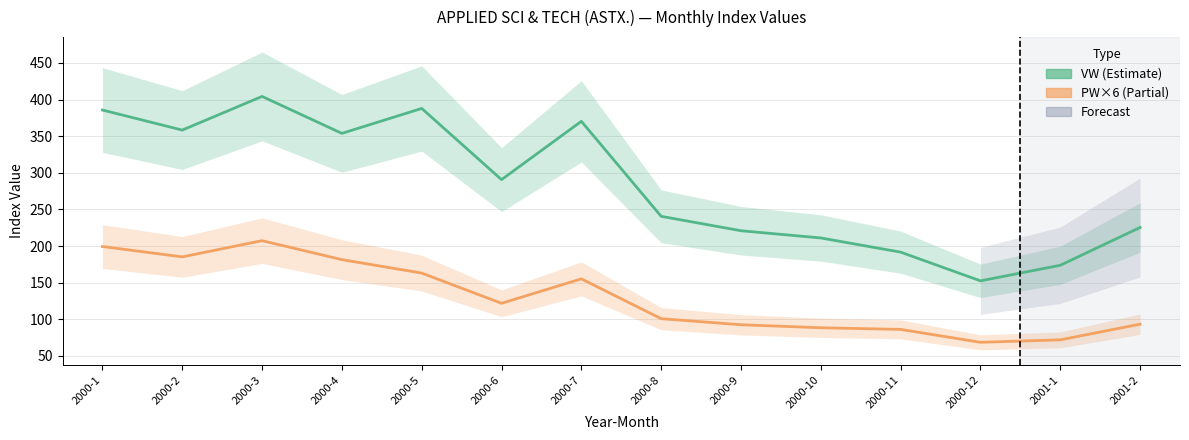

List the labels in order of PW (×6) value, largest first.

2000-3, 2000-1, 2000-2, 2000-4, 2000-5, 2000-7, 2000-6, 2000-8, 2001-2, 2000-9, 2000-10, 2000-11, 2001-1, 2000-12